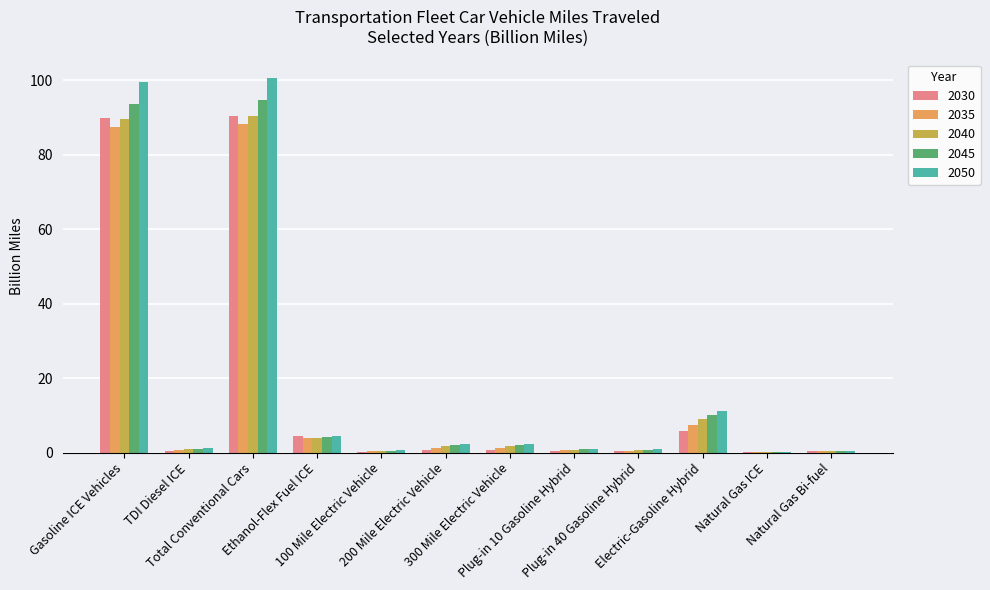

What is the sum of all 2035 values?

192.0